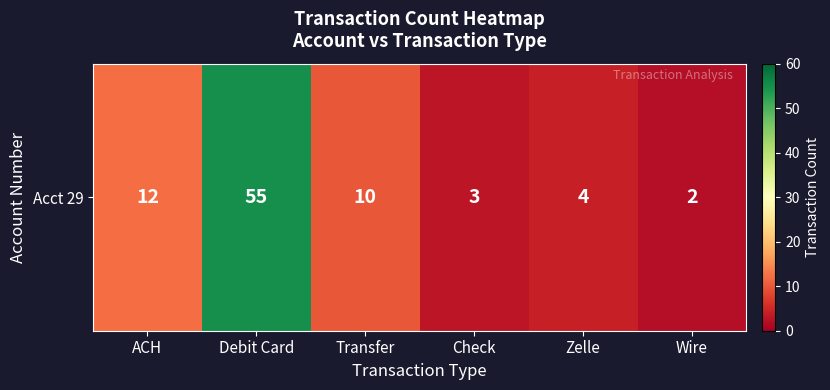

How many values are below 10?

3